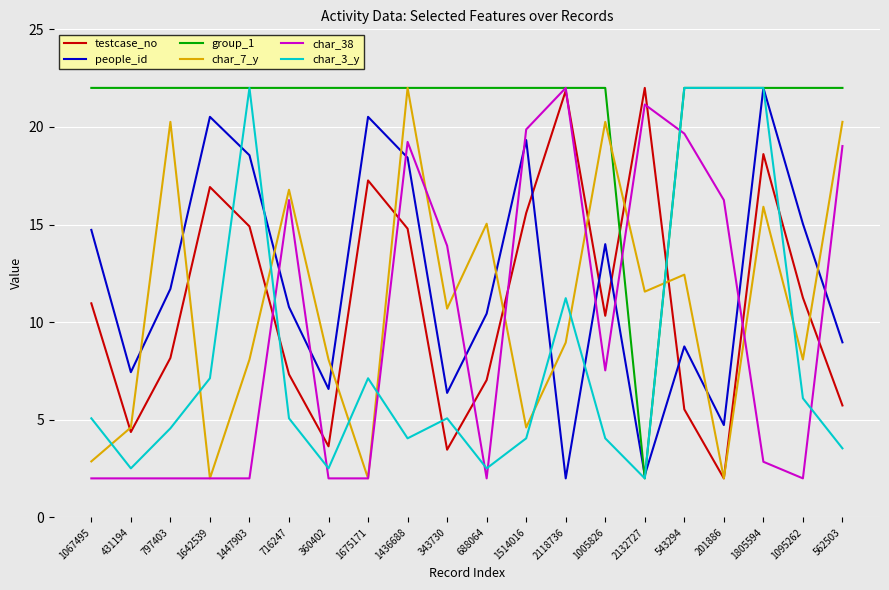

What is the average value of the group_1 series?

21.0